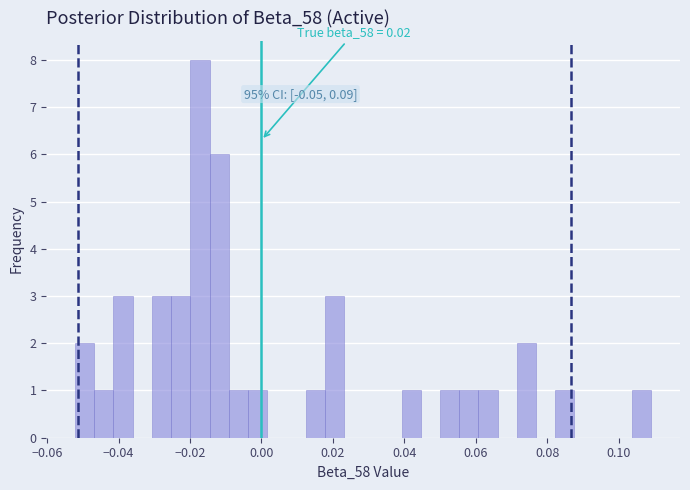

Read against the x-axis, roughly where is the centre of the tallest bar?

-0.018